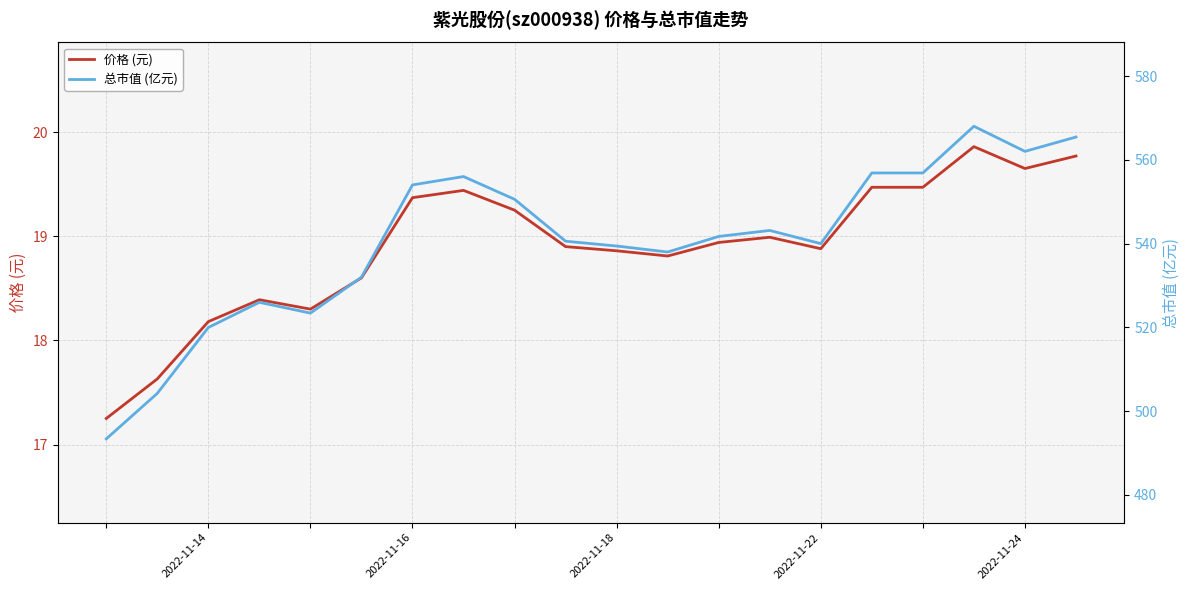

At which label does 价格 (元) first exceed 18?

2022-11-14